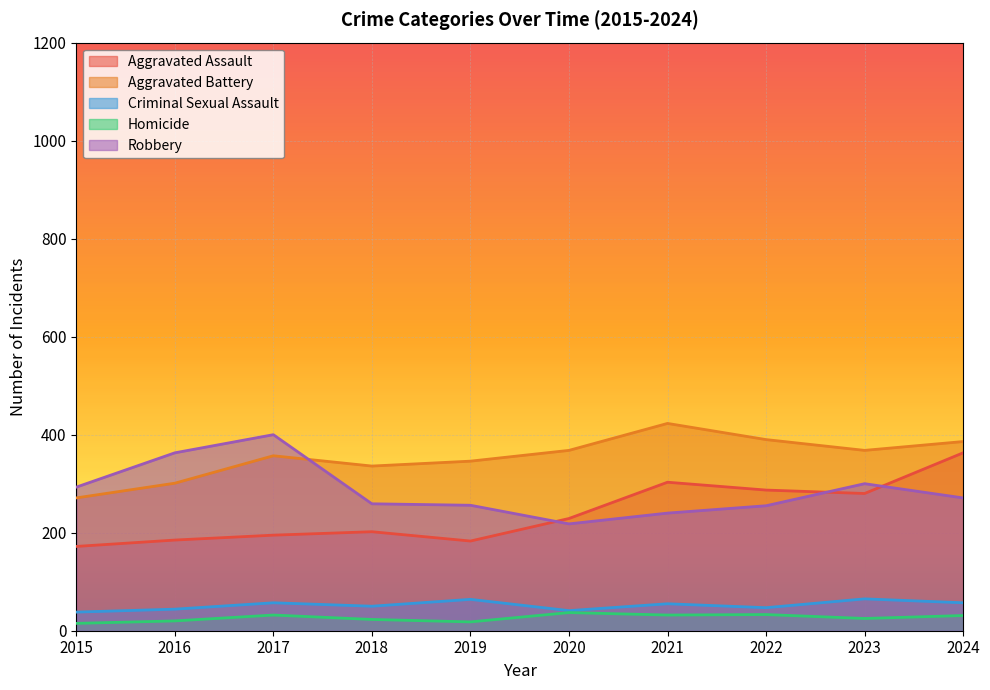

Is it true that Homicide equals 23 at 2018?

True